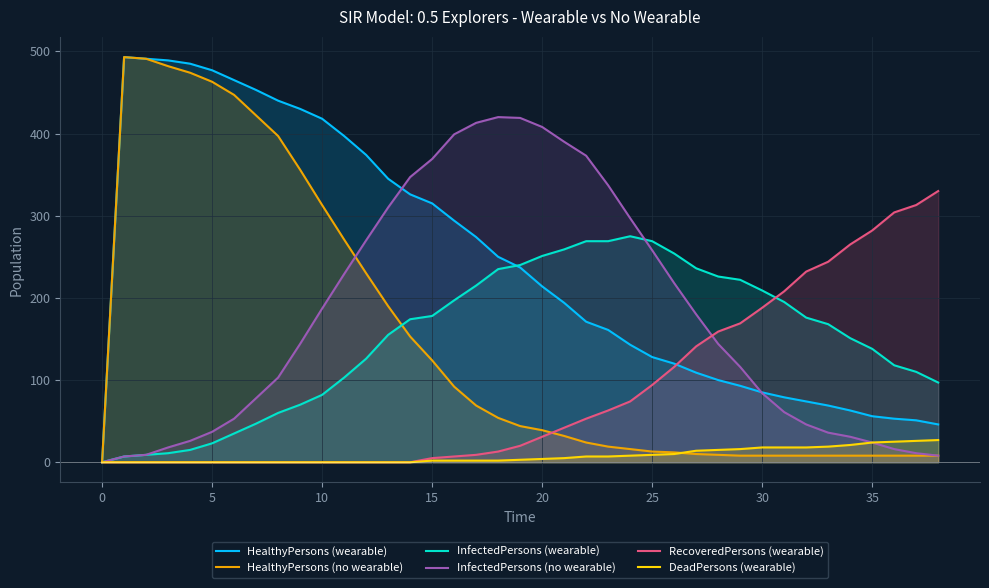

Which category has the lowest value in the HealthyPersons (wearable) series?

0